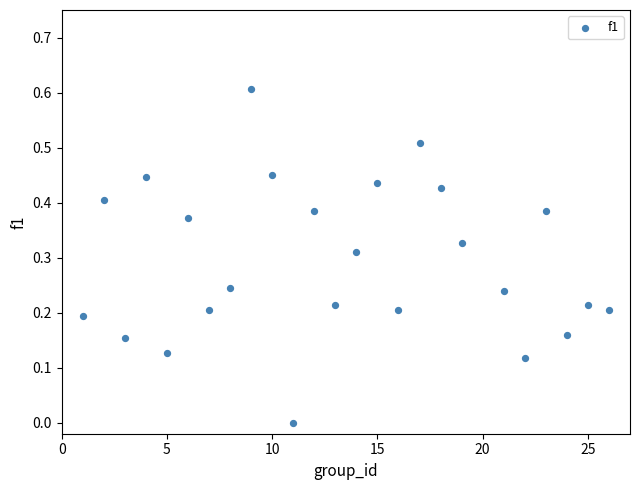

What is the range of X values (max minus min)?

25.0